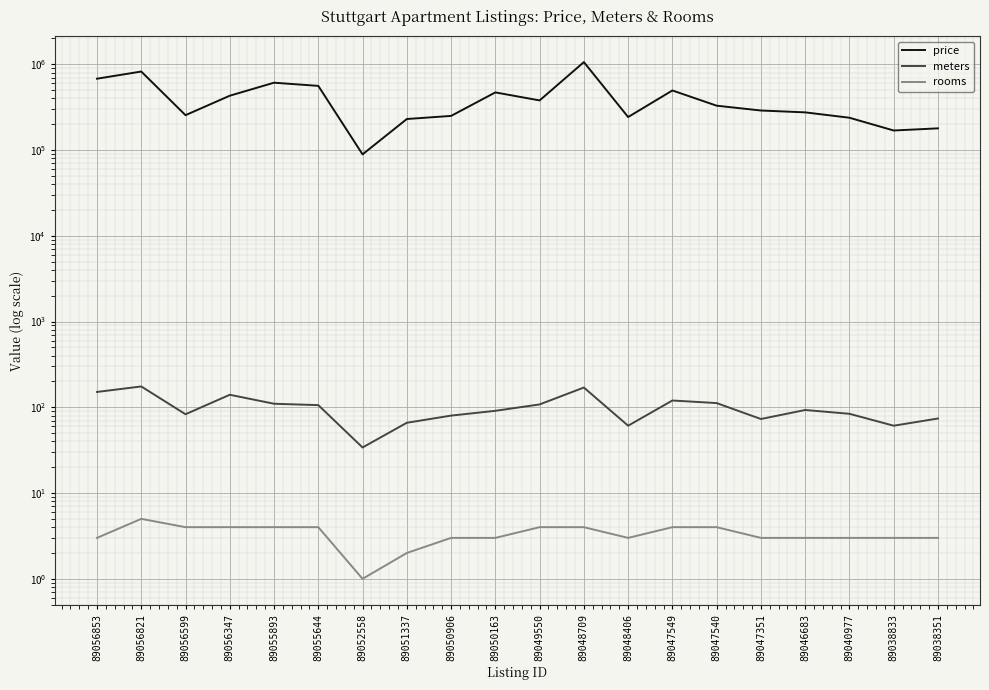

Reading left to right, what are all the values shown in this chart?

price: 679000	823000	255000	430000	609900	559900	89000	230000	250000	469900	379000	1060000	242500	495000	329000	289000	275000	238000	169000	179000
meters: 151	175	83	140	110	106	34	66	80	91	108	170	61	120	112	73	93	84	61	74
rooms: 3	5	4	4	4	4	1	2	3	3	4	4	3	4	4	3	3	3	3	3